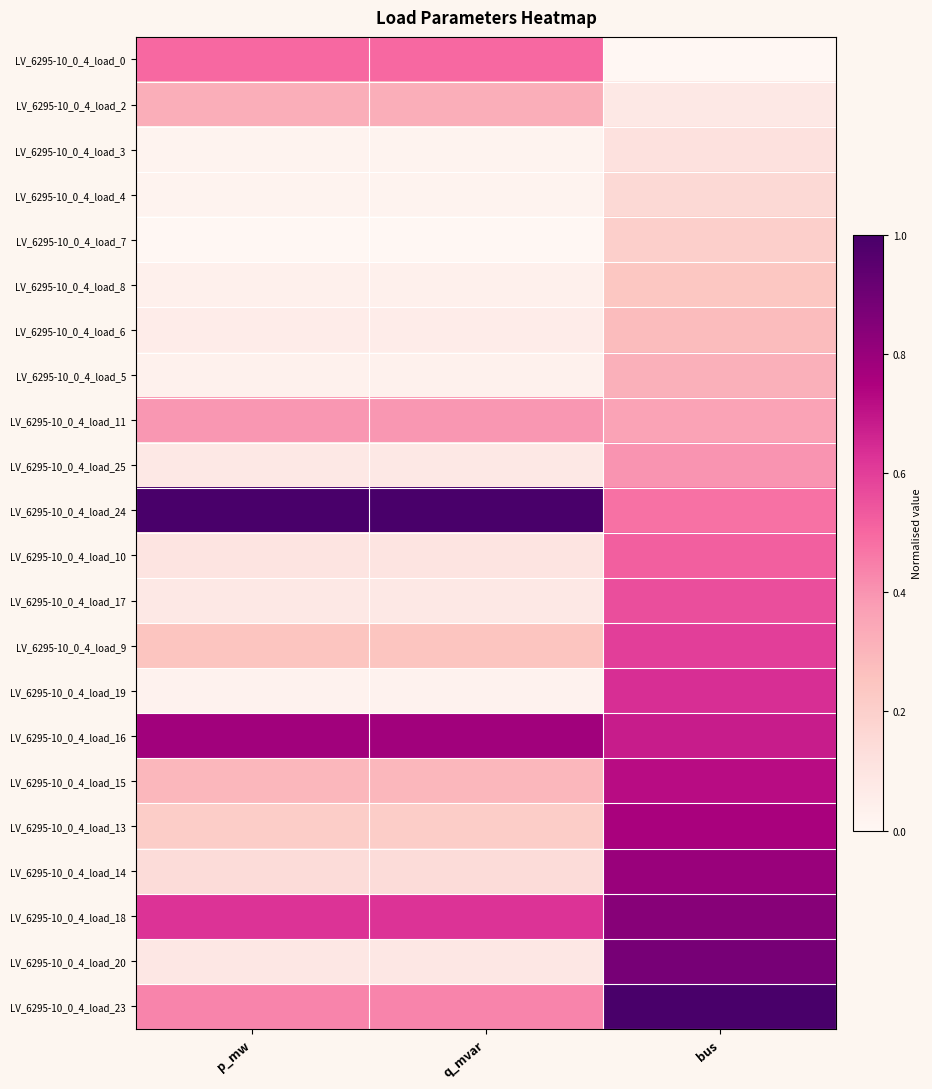

At which category does the chart reach its minimum across all series?

bus